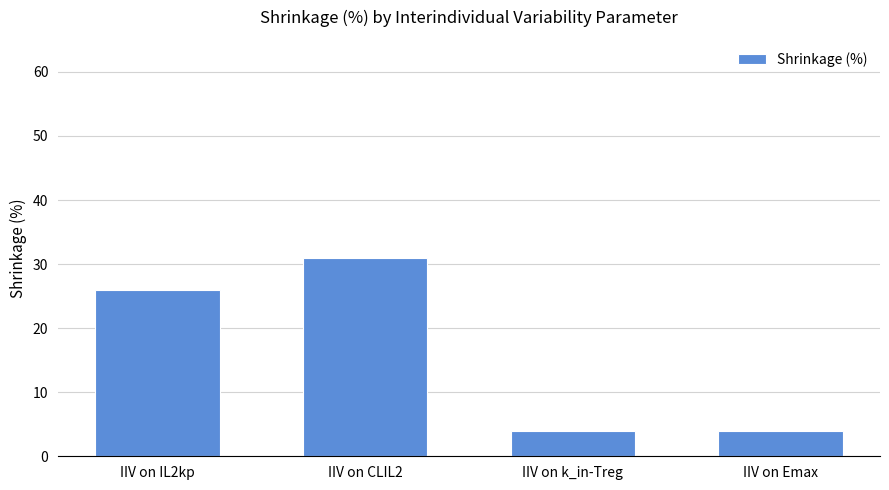

What is the smallest value displayed?

4